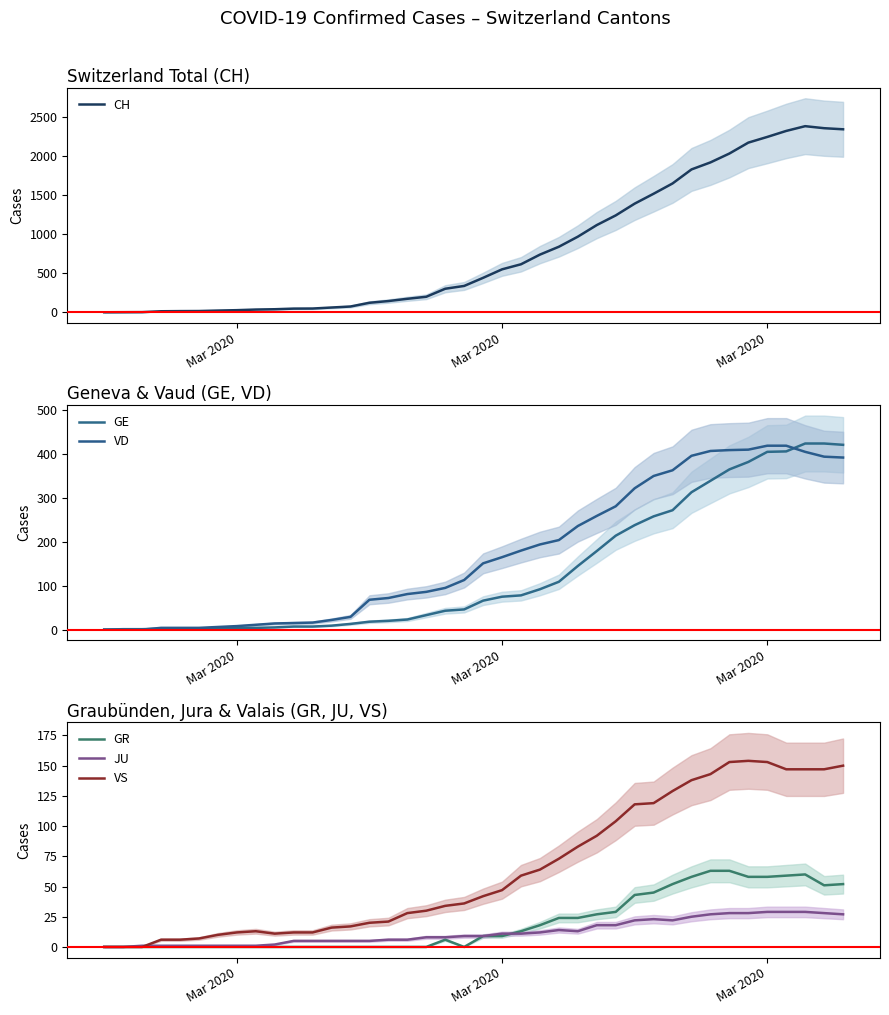

Which series has the largest total across all categories?

CH